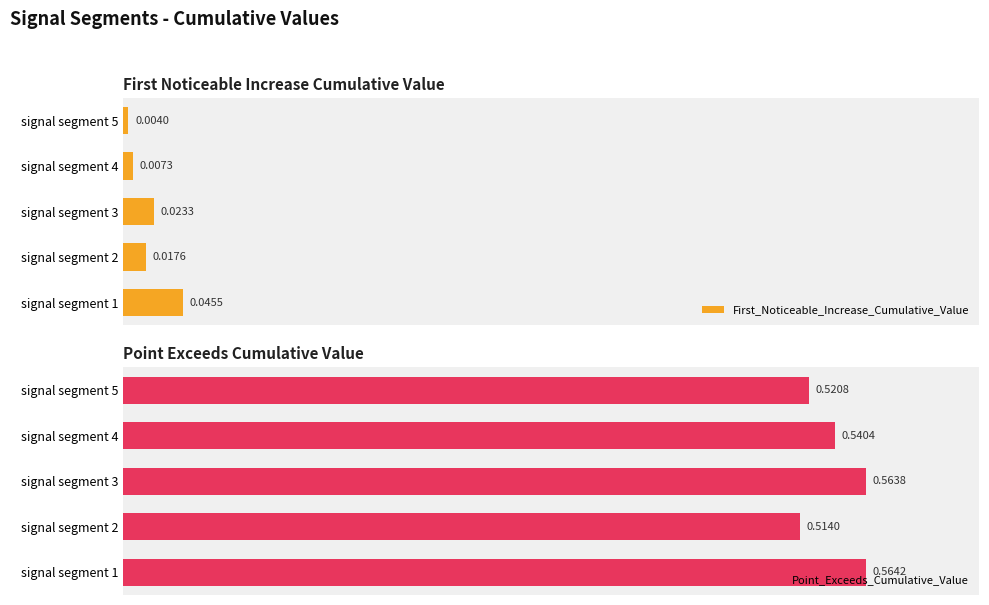

List the labels in order of First_Noticeable_Increase_Cumulative_Value value, smallest first.

signal segment 5, signal segment 4, signal segment 2, signal segment 3, signal segment 1